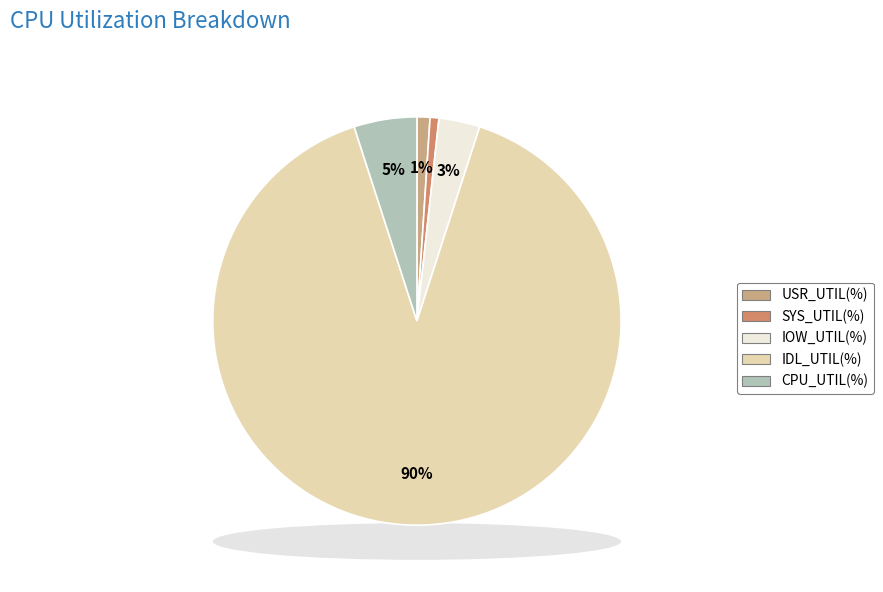

To the nearest percent, what portion does SYS_UTIL(%) represent?

1%